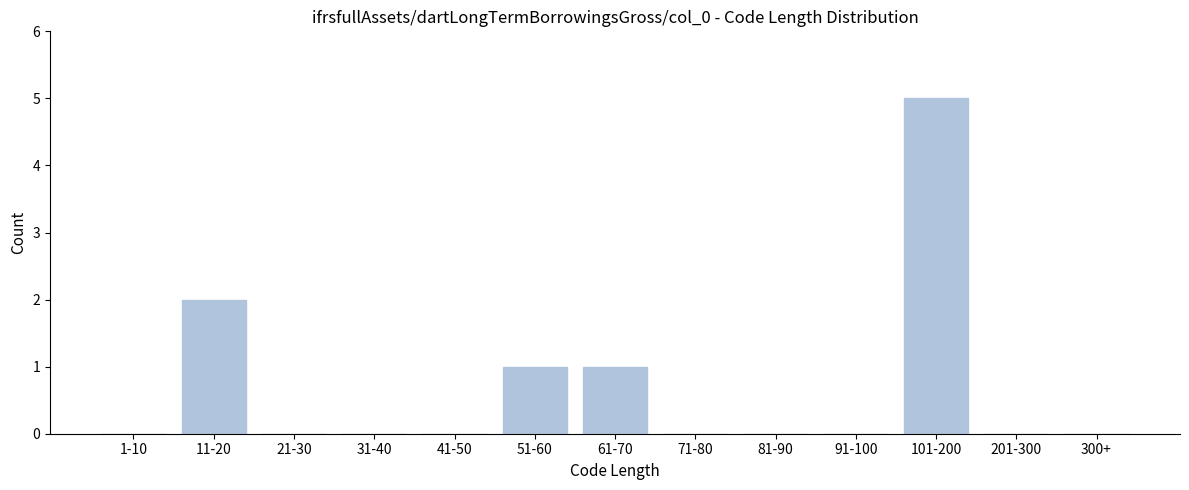

Reading right to left, what are all the values shown in this chart?

300+=0	201-300=0	101-200=5	91-100=0	81-90=0	71-80=0	61-70=1	51-60=1	41-50=0	31-40=0	21-30=0	11-20=2	1-10=0